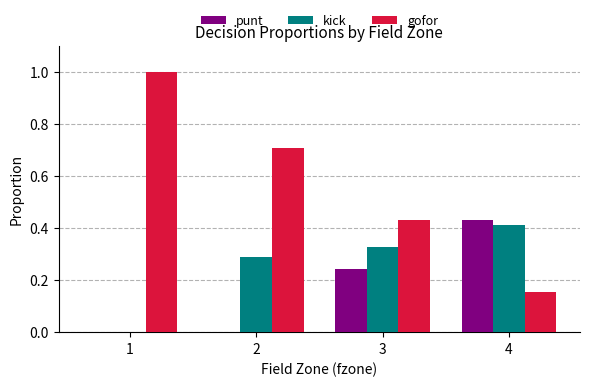

Which series changed the most between 1 and 3?

gofor